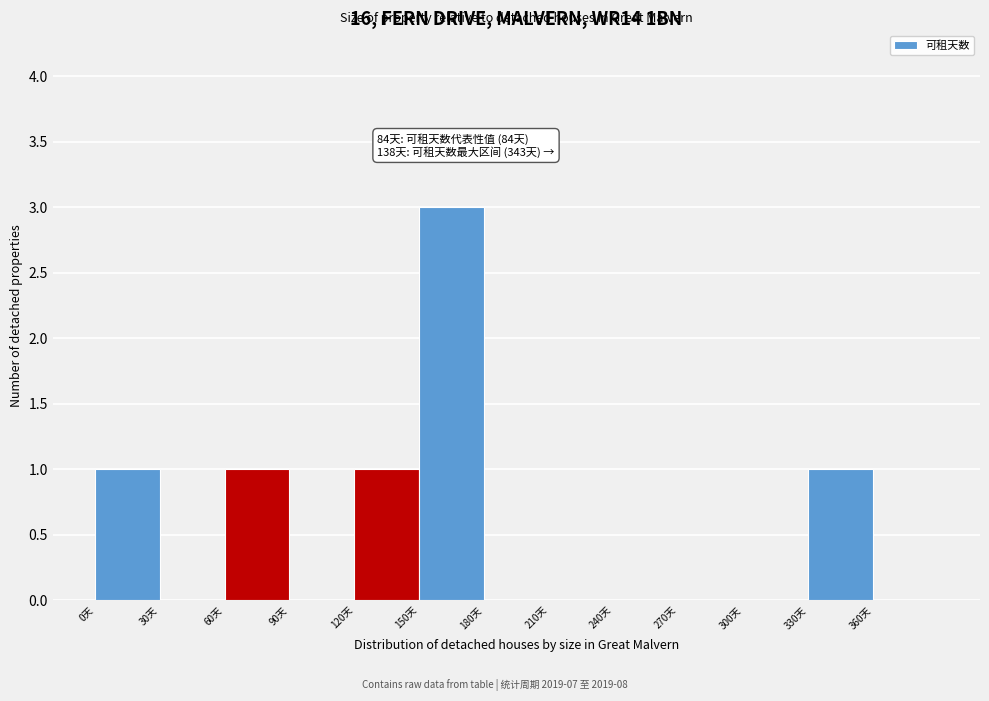

Which range on the x-axis has the tallest bar?

150 to 180